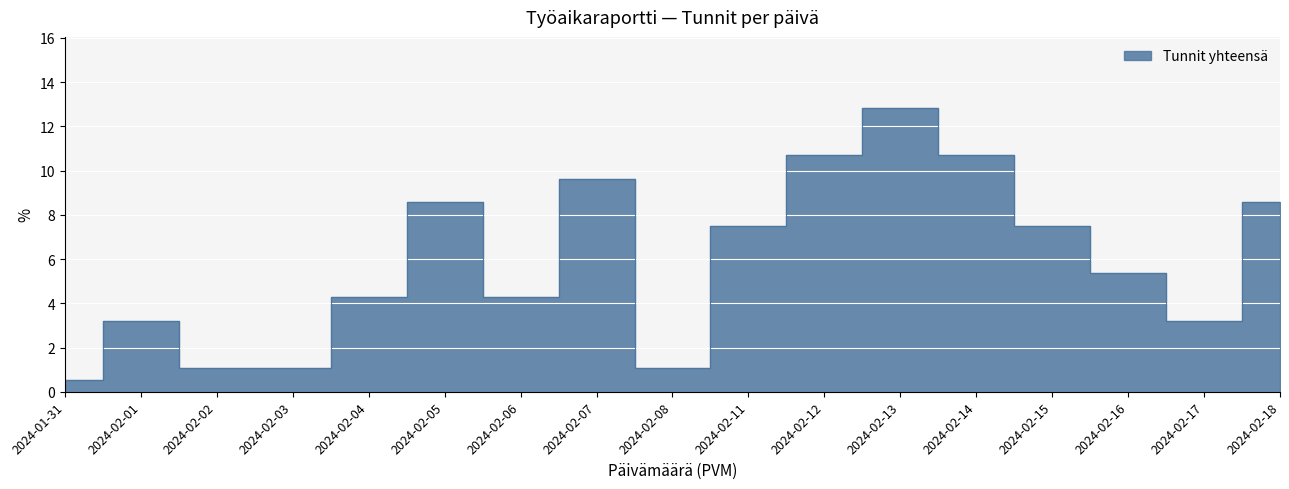

Where is the data nearest to the value 6?

2024-02-16